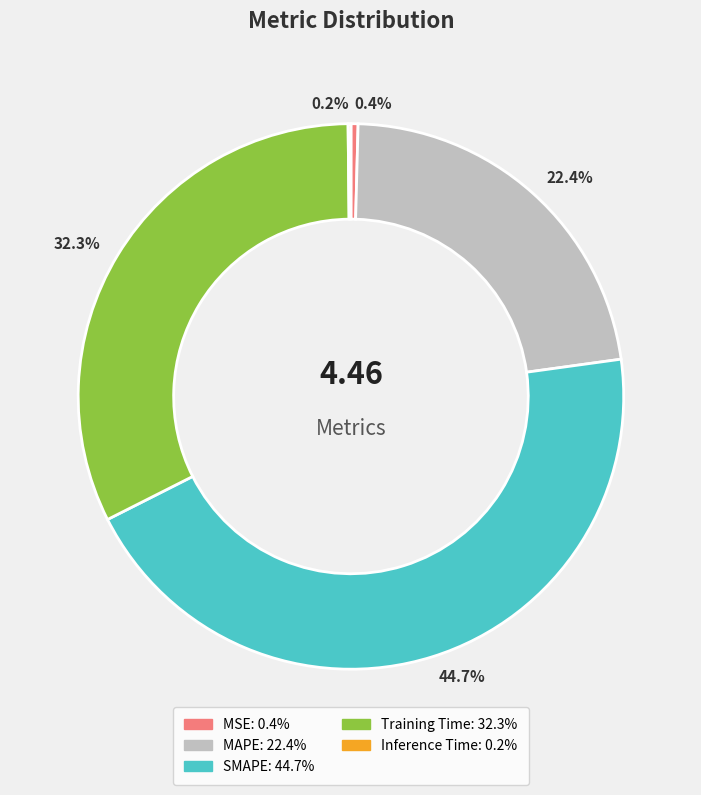

Rank the categories by value from highest to lowest.

SMAPE, Training Time, MAPE, MSE, Inference Time